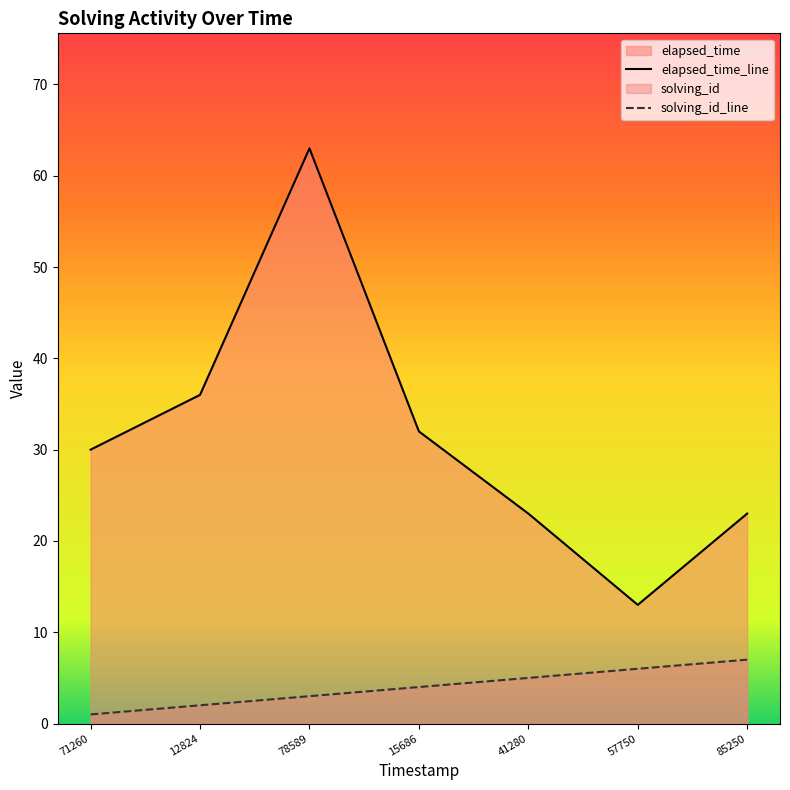

What is the sum of all solving_id_line values?

28